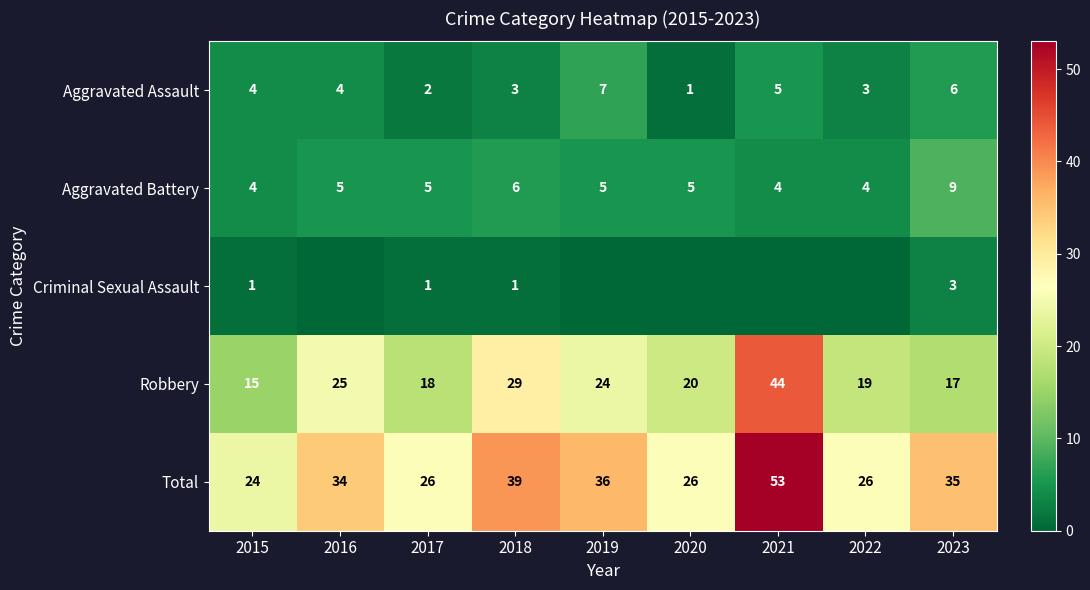

Where is Aggravated Battery nearest to the value 6?

2018